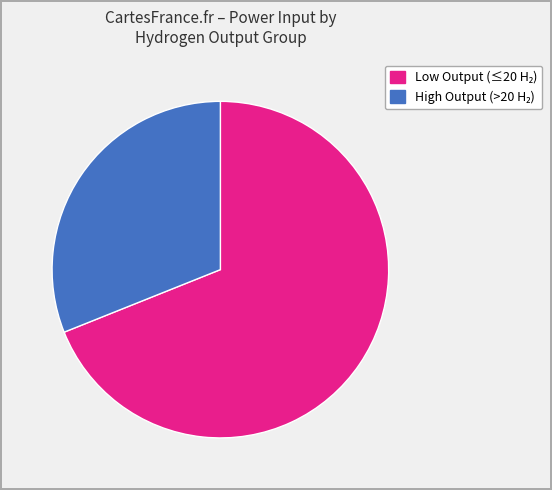

To the nearest percent, what is the difference between the largest and smallest slice percentages?

38%